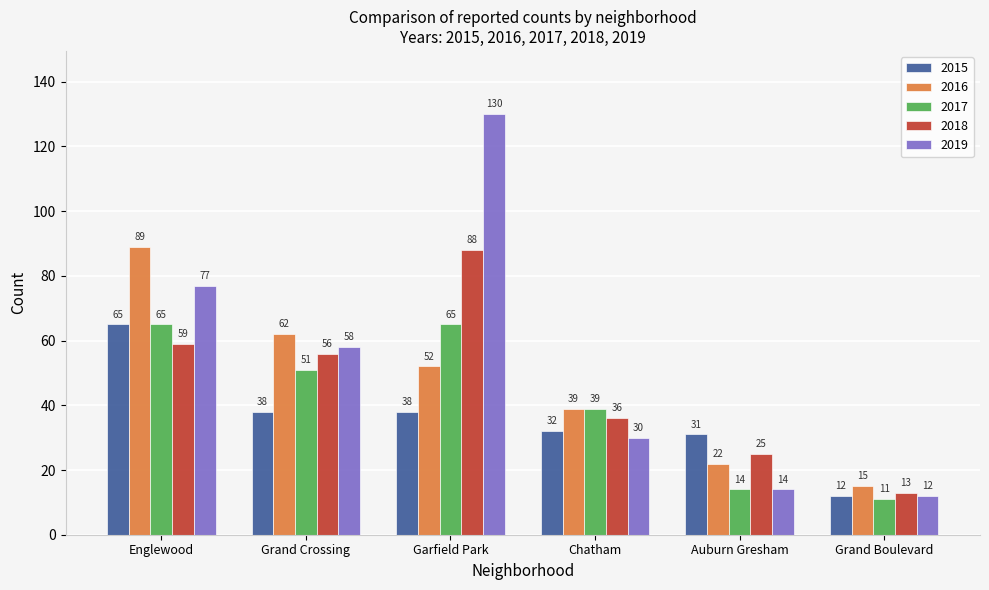

Reading left to right, transcribe all the data shown in this chart.

2015: 65	38	38	32	31	12
2016: 89	62	52	39	22	15
2017: 65	51	65	39	14	11
2018: 59	56	88	36	25	13
2019: 77	58	130	30	14	12